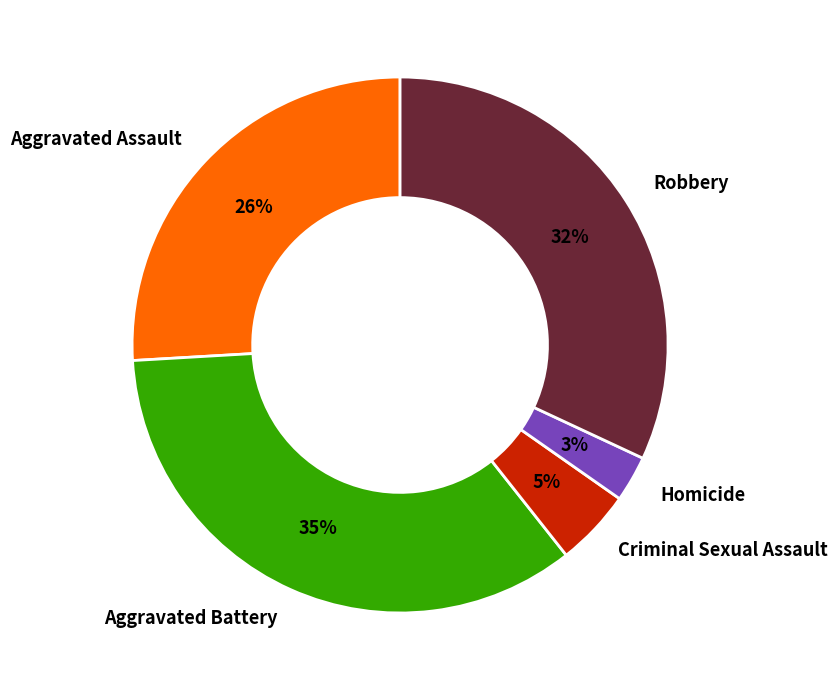

How many slices are in this pie chart?

5